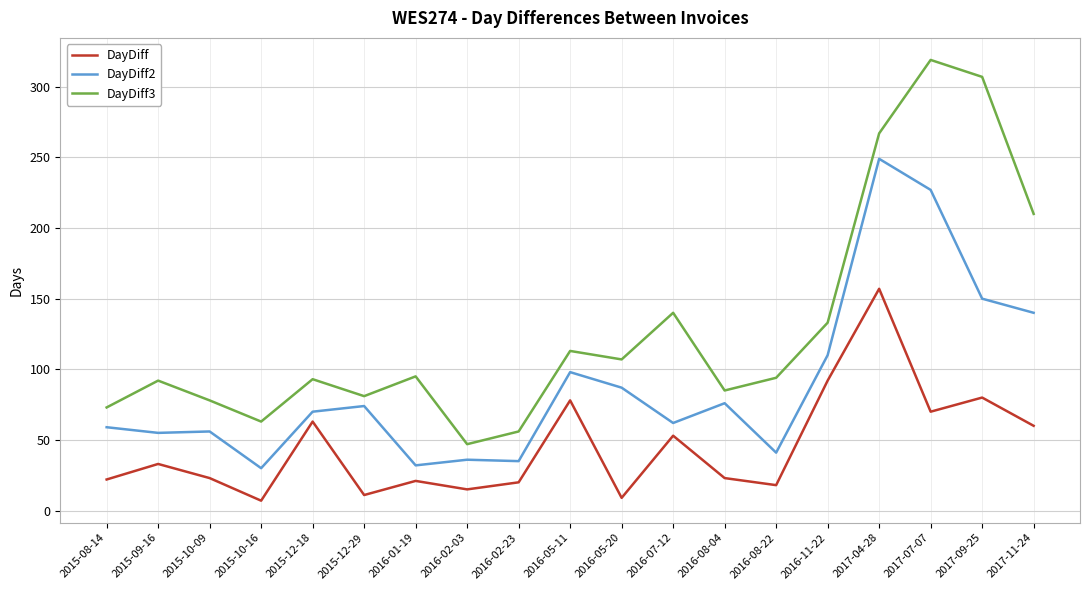

True or false: DayDiff3 has a value of 73 at 2015-08-14.

True